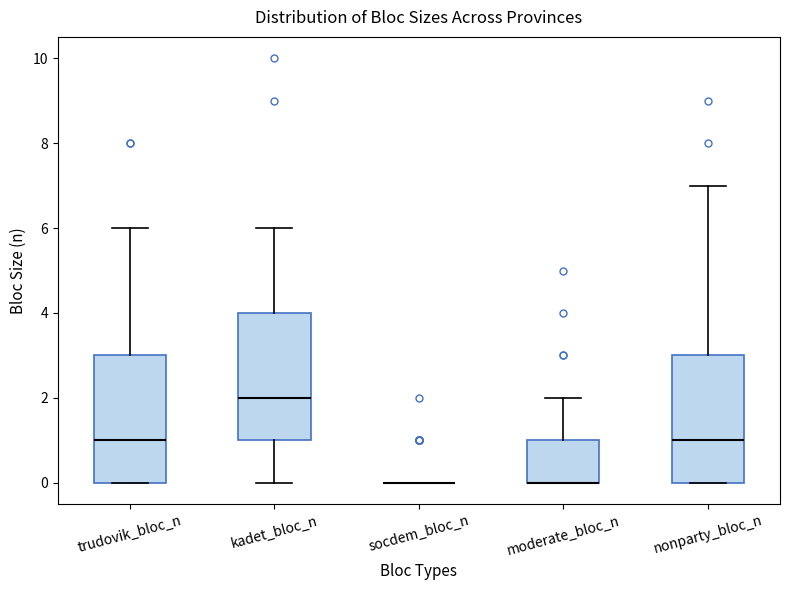

Reading left to right, read every box against the y-axis: the position of its median line, the range the box covers, and the ends of its whiskers. The values are not printed on the chart, so give them approximately, as read against the axis.

trudovik_bloc_n: median 1, box 0 to 3, whiskers 0 to 6
kadet_bloc_n: median 2, box 1 to 4, whiskers 0 to 6
socdem_bloc_n: box collapsed to a line at 0, whiskers 0 to 0
moderate_bloc_n: median 0 (drawn on the box's lower edge), box 0 to 1, whiskers 0 to 2
nonparty_bloc_n: median 1, box 0 to 3, whiskers 0 to 7